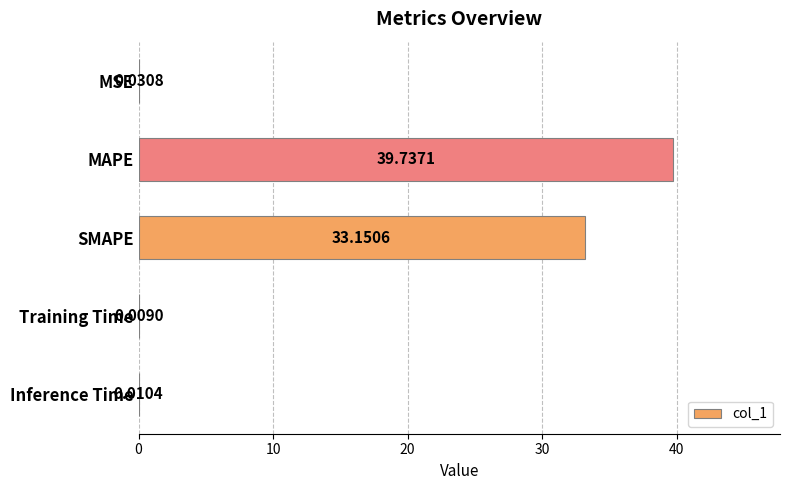

How many distinct data groups are displayed?

1